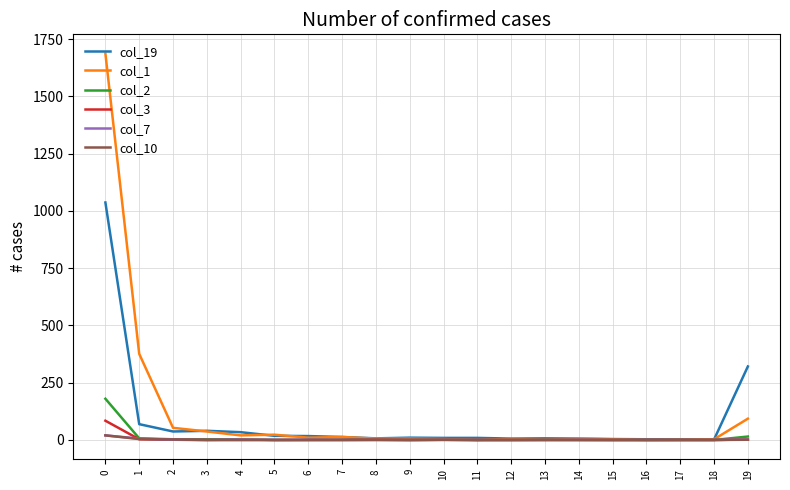

What is the maximum value shown in the chart?

1687